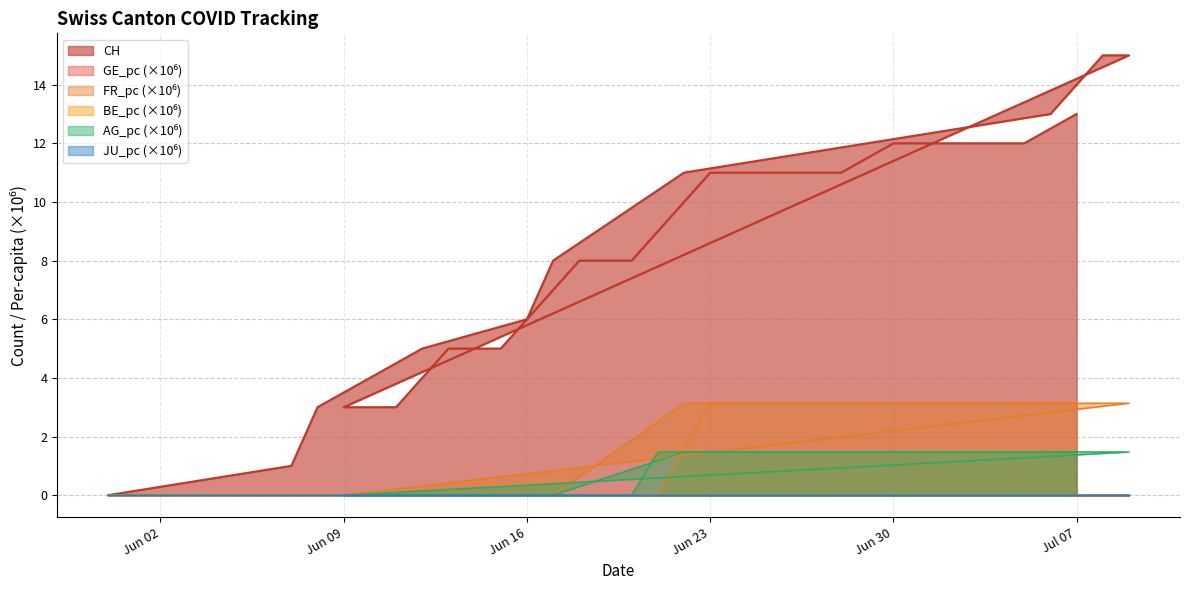

What is the difference between the second highest and minimum values in the AG_pc series?

1.5